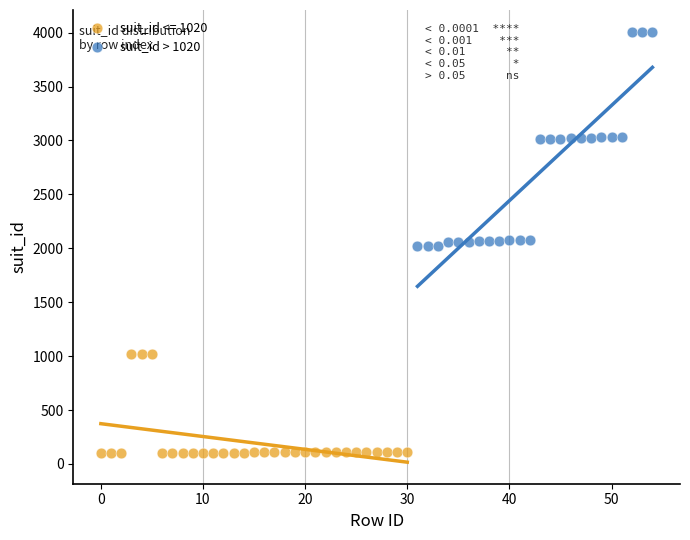

Which series has the largest Y range (max minus min)?

suit_id > 1020